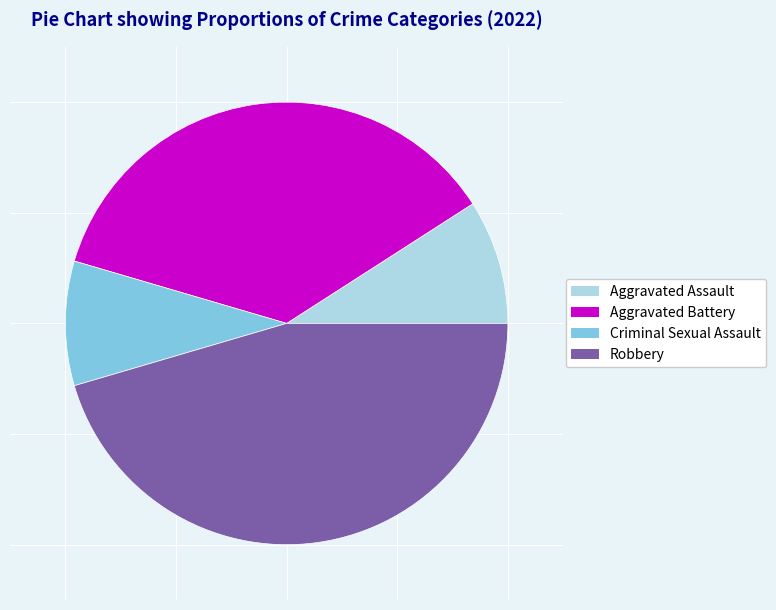

Is the sum of Robbery and Criminal Sexual Assault greater than half?

Yes